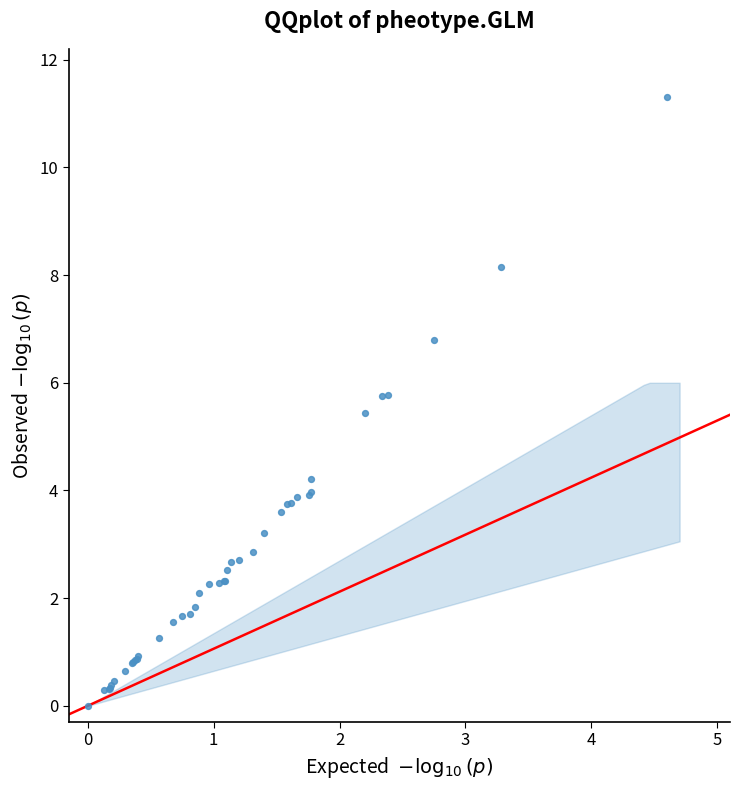

What Y value in the scatter plot is closest to 5?

5.4